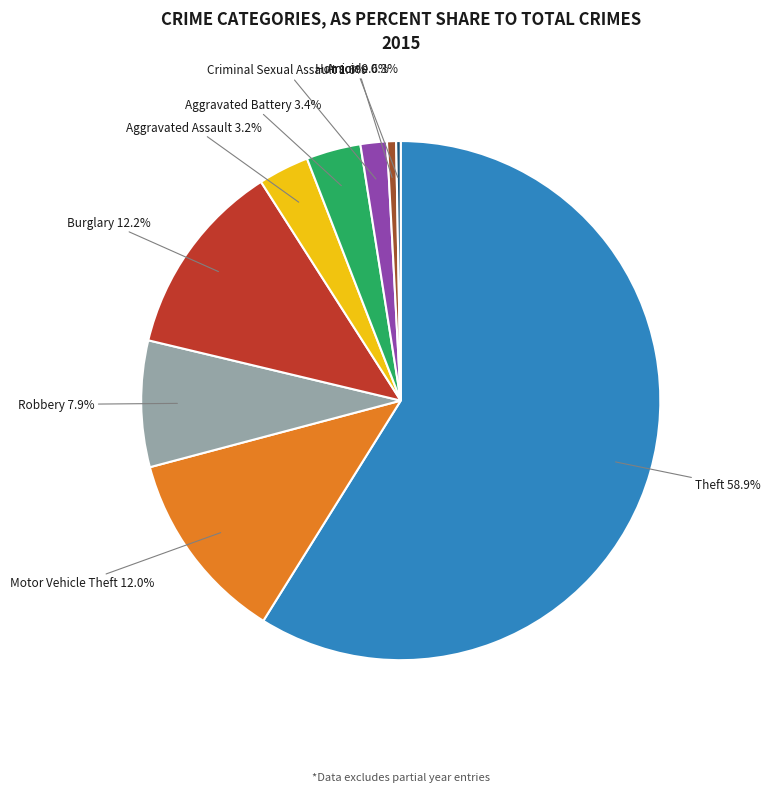

How many segments does this pie chart have?

9